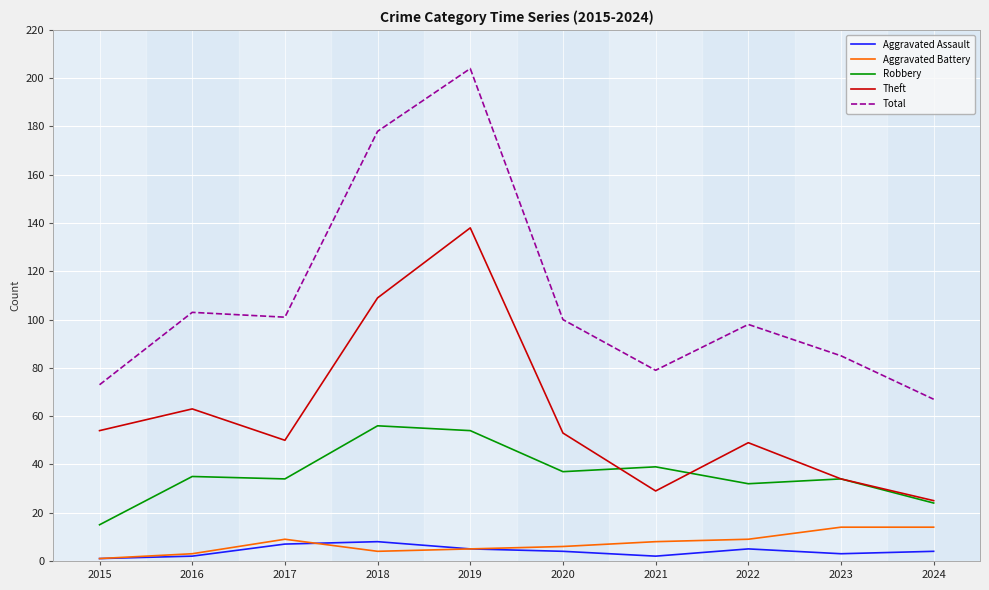

Reading left to right, what are all the values shown in this chart?

Aggravated Assault: 1	2	7	8	5	4	2	5	3	4
Aggravated Battery: 1	3	9	4	5	6	8	9	14	14
Robbery: 15	35	34	56	54	37	39	32	34	24
Theft: 54	63	50	109	138	53	29	49	34	25
Total: 73	103	101	178	204	100	79	98	85	67